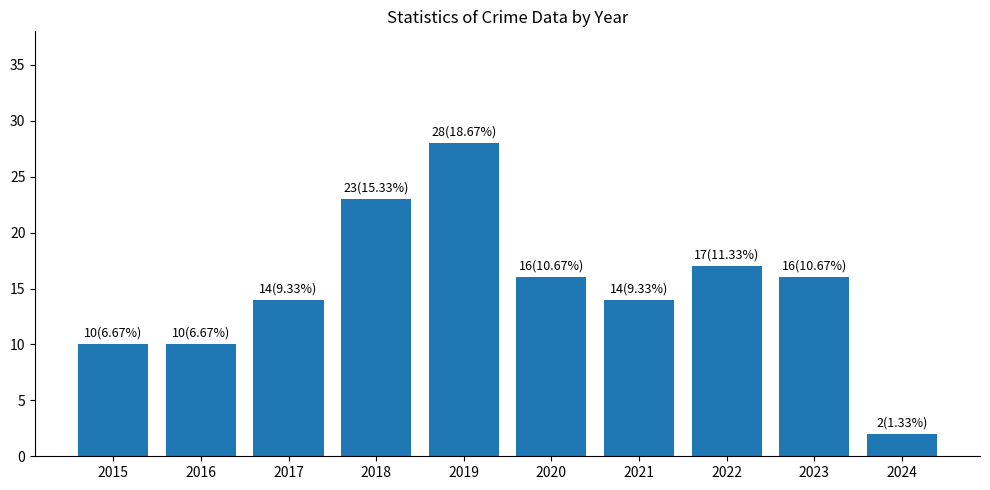

Which label corresponds to the smallest value in the chart?

2024